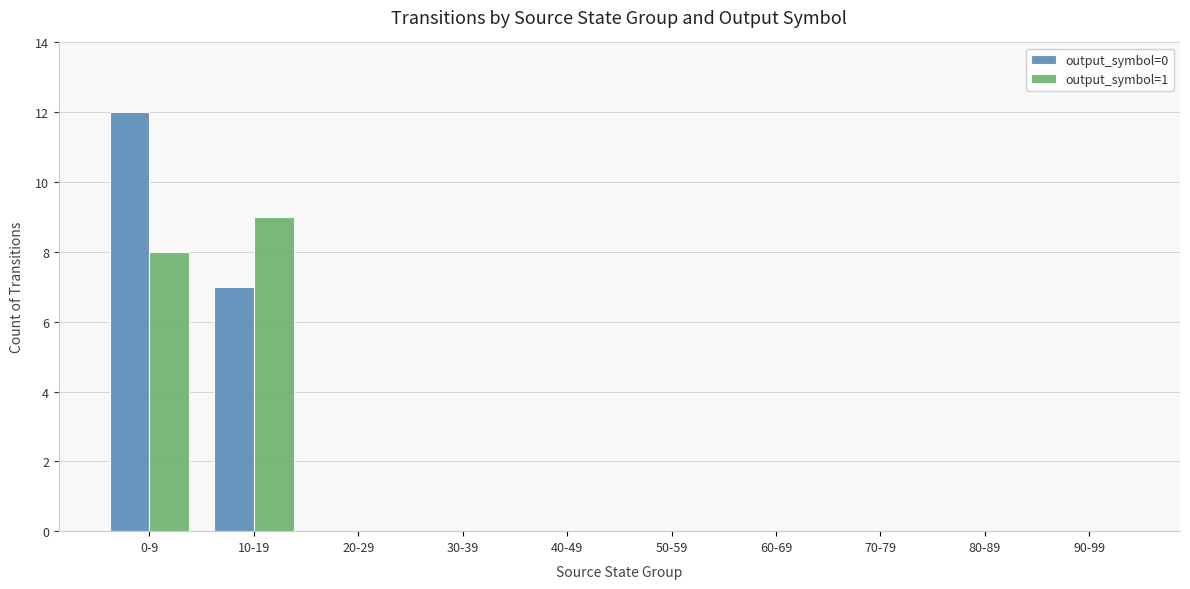

Reading left to right, transcribe all the data shown in this chart.

output_symbol=0: 12	7	0	0	0	0	0	0	0	0
output_symbol=1: 8	9	0	0	0	0	0	0	0	0